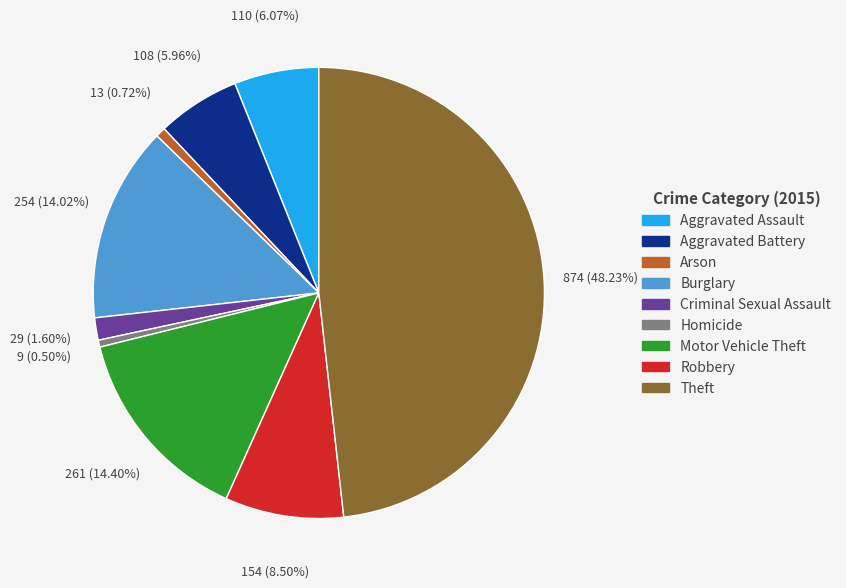

Does Aggravated Assault account for over 50% of the chart?

No